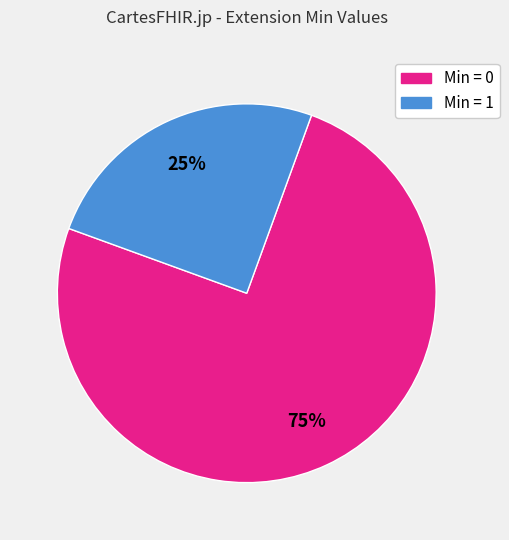

Is there any slice that represents more than half of the pie?

Yes